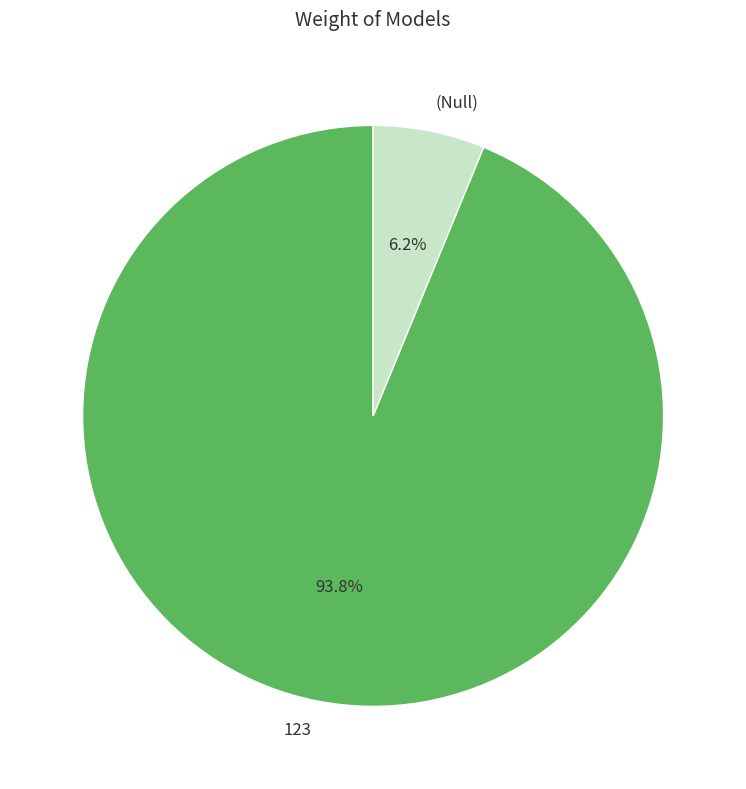

To the nearest percent, what is the difference between the largest and smallest slice percentages?

88%